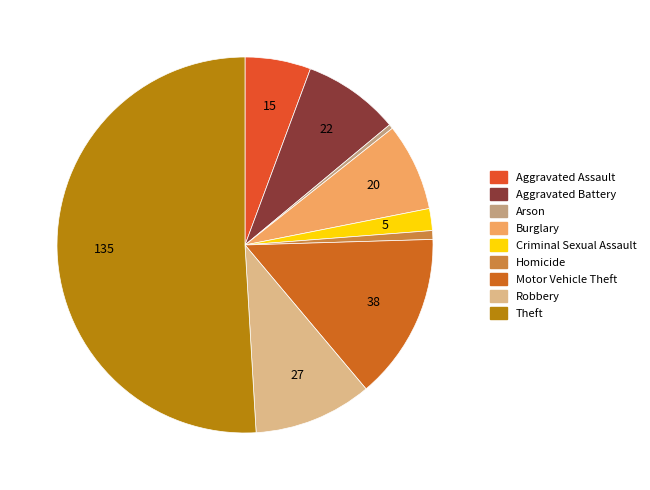

Do Criminal Sexual Assault and Arson together represent more than half of the pie?

No